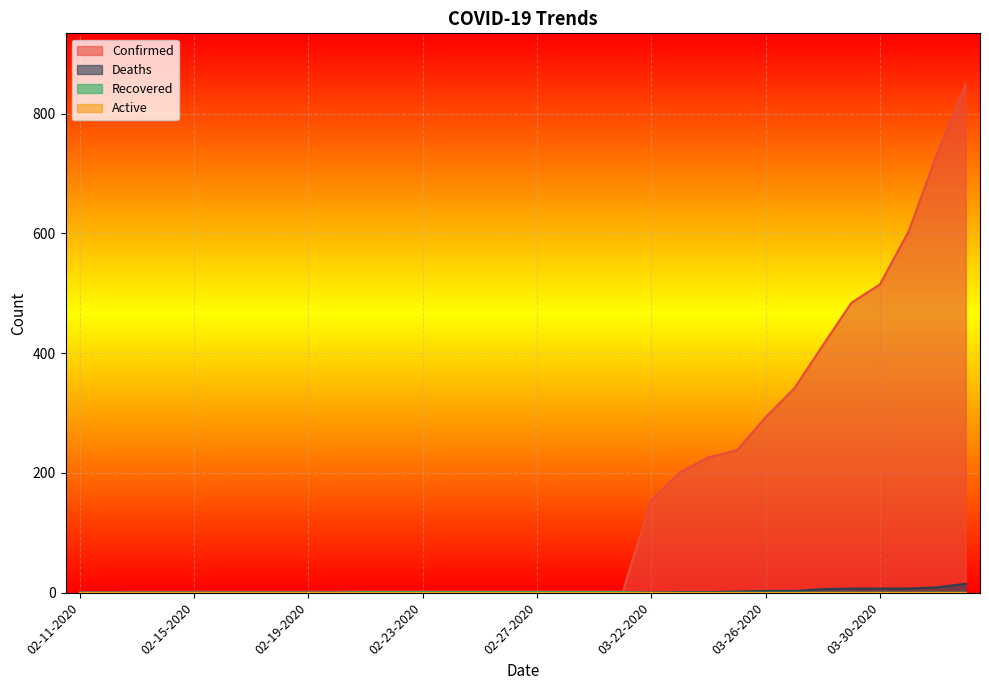

What is the total value across all series at 02-23-2020?

3